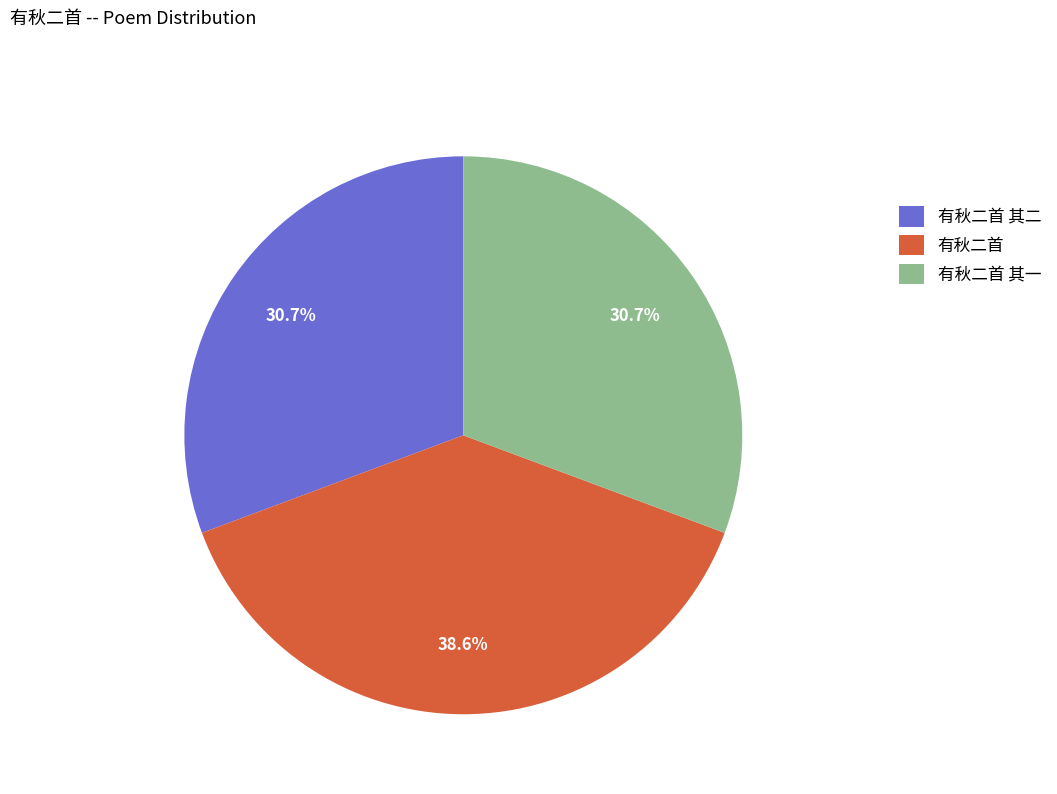

The 有秋二首 其二 slice represents 18% of the pie. True or false?

False